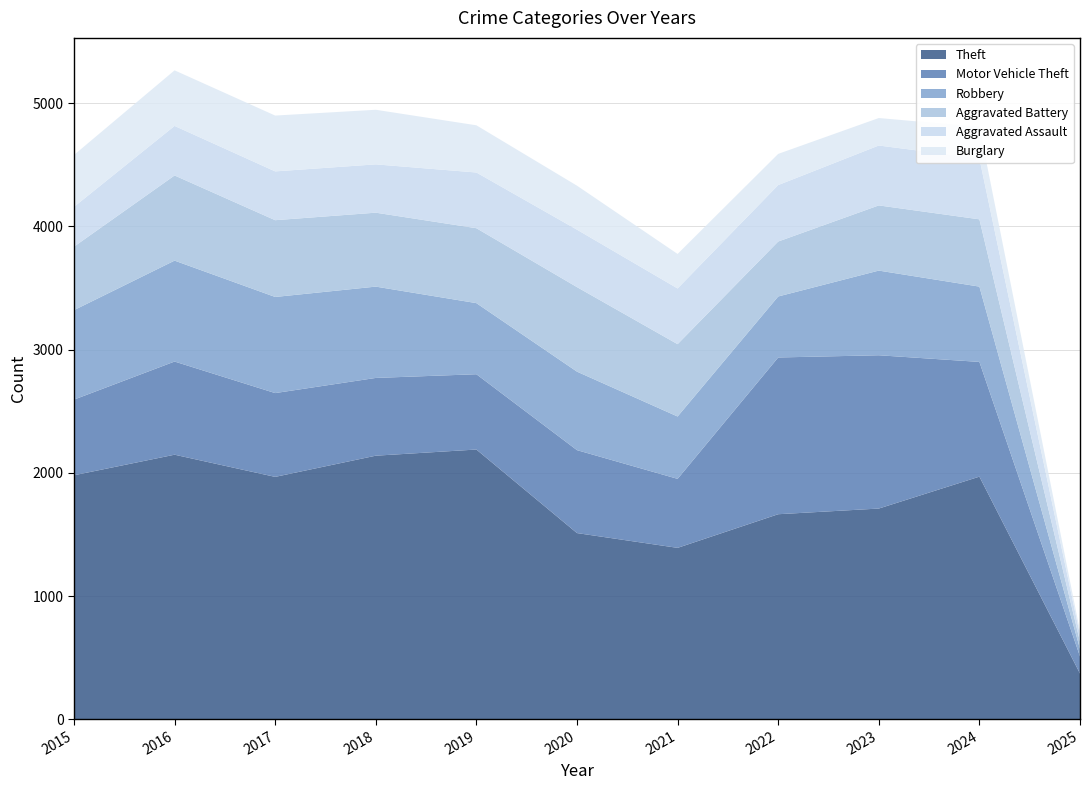

Reading right to left, transcribe all the data shown in this chart.

Theft: 372	1970	1711	1665	1392	1512	2190	2140	1968	2148	1981
Motor Vehicle Theft: 139	931	1244	1272	560	673	611	631	680	756	614
Robbery: 62	611	687	495	506	637	577	741	780	819	726
Aggravated Battery: 58	546	529	446	587	686	608	600	623	691	515
Aggravated Assault: 54	494	486	458	452	466	452	392	396	402	323
Burglary: 30	256	223	253	280	357	383	443	453	451	421